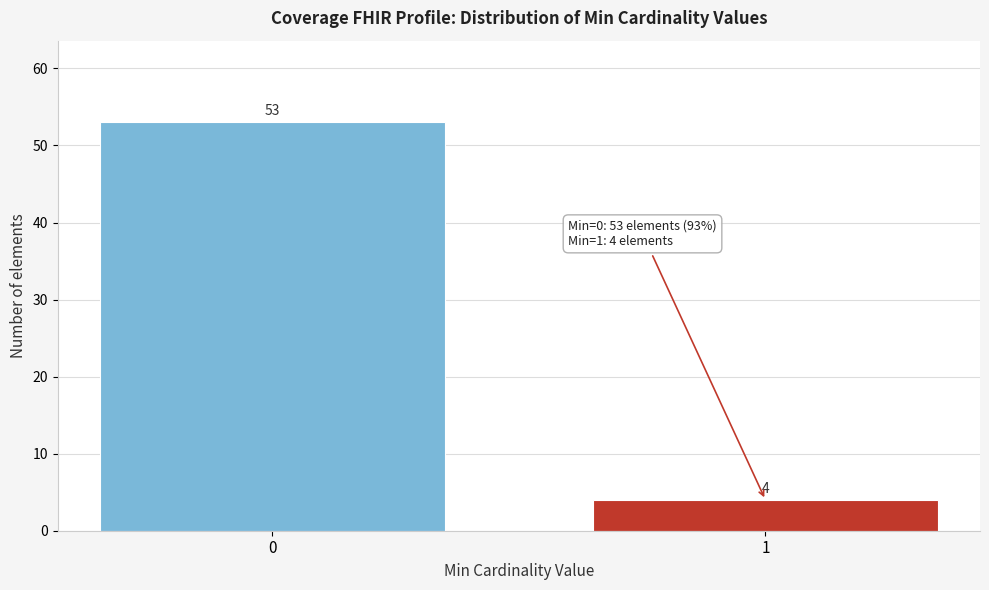

Reading right to left, list all the values displayed in this chart.

4	53